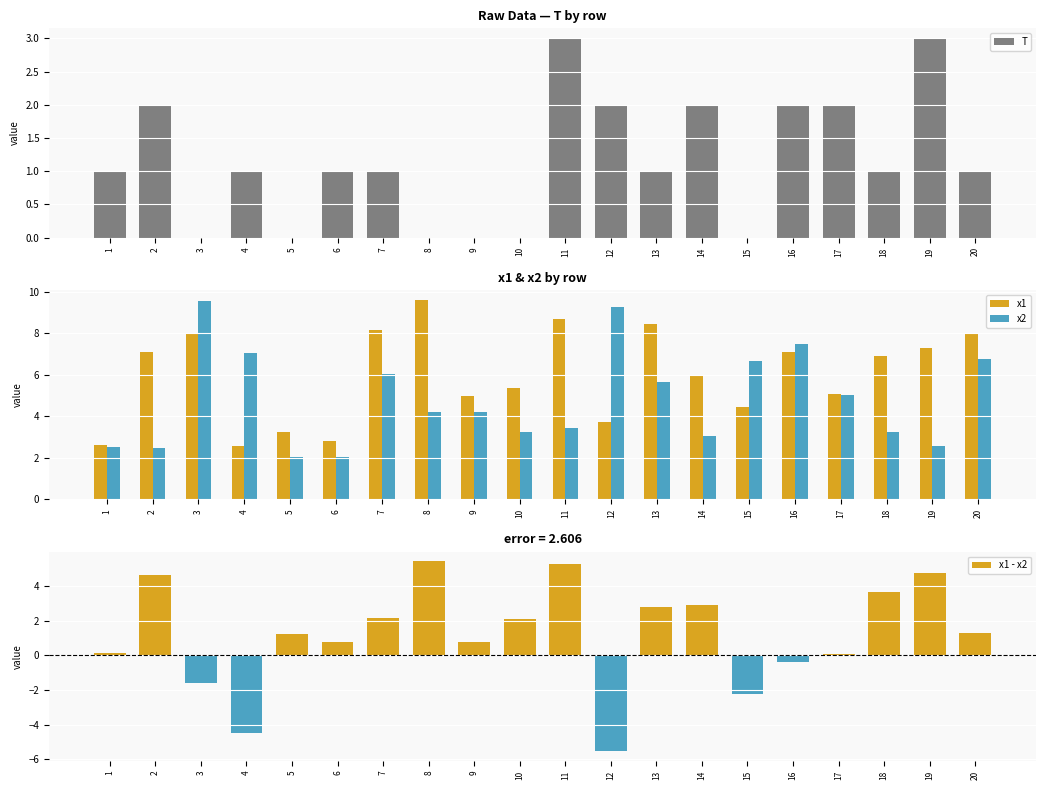

Where does the x2 series first go above 4?

3